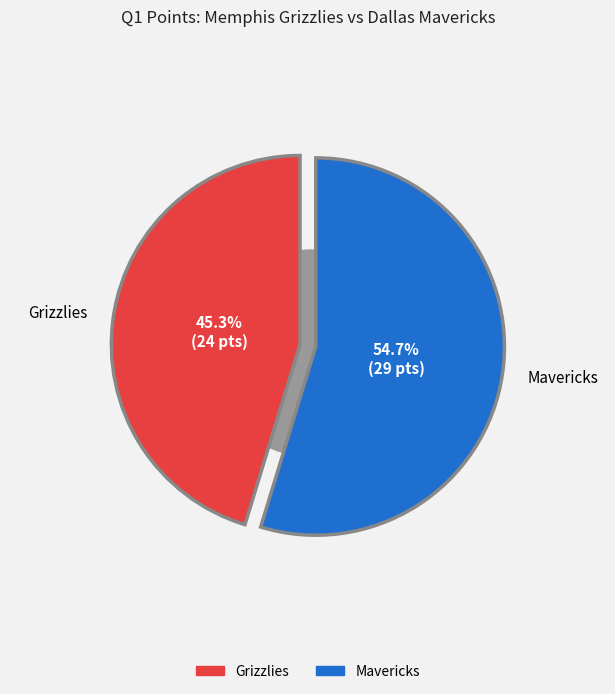

Which category has the smallest portion of the pie?

Grizzlies